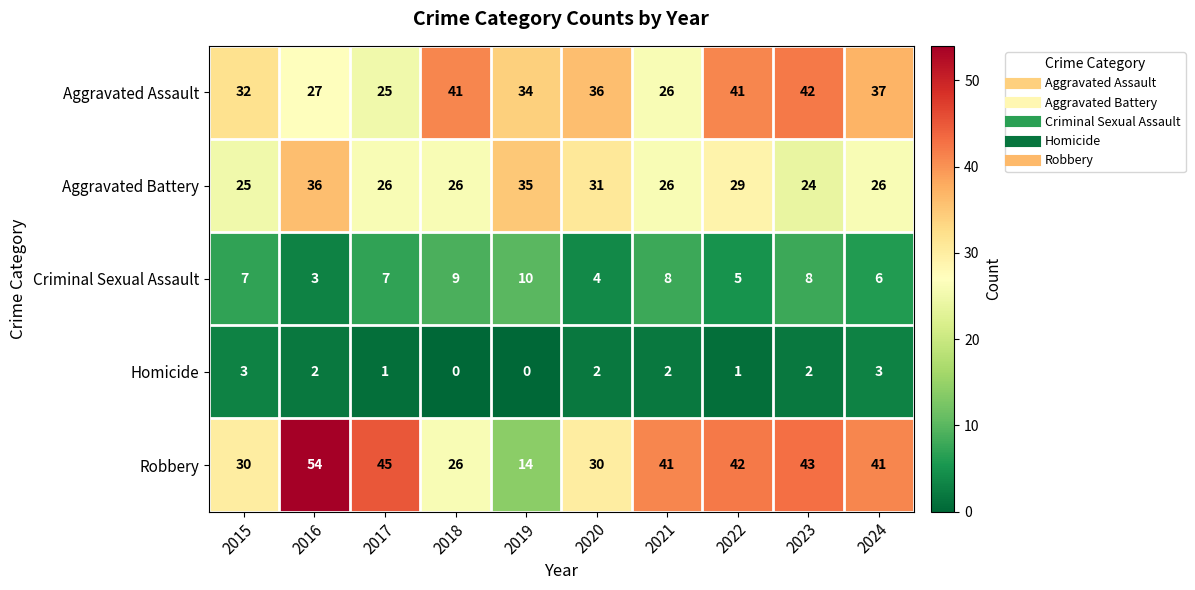

The value of Robbery at 2015 is 30. True or false?

True